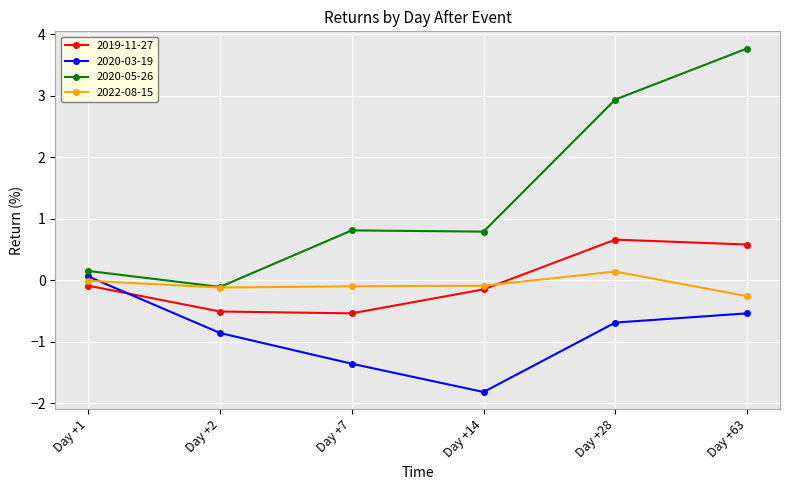

What is the difference between the highest and lowest values at Day +28?

3.6